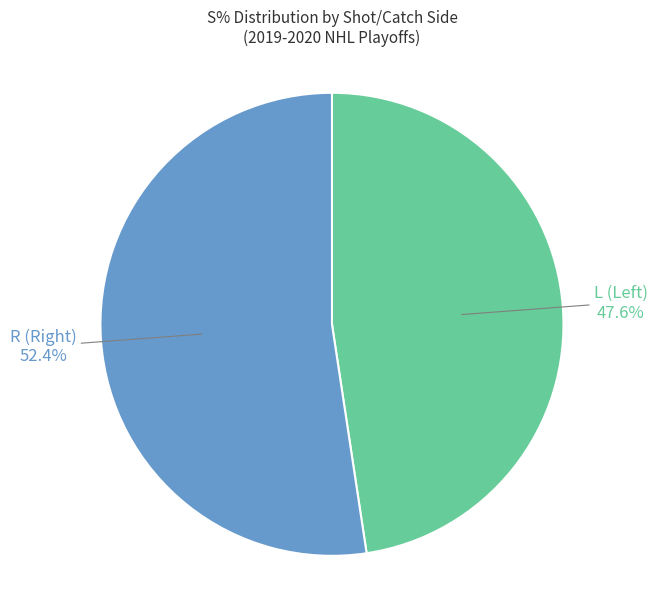

Is there any slice that represents more than half of the pie?

Yes